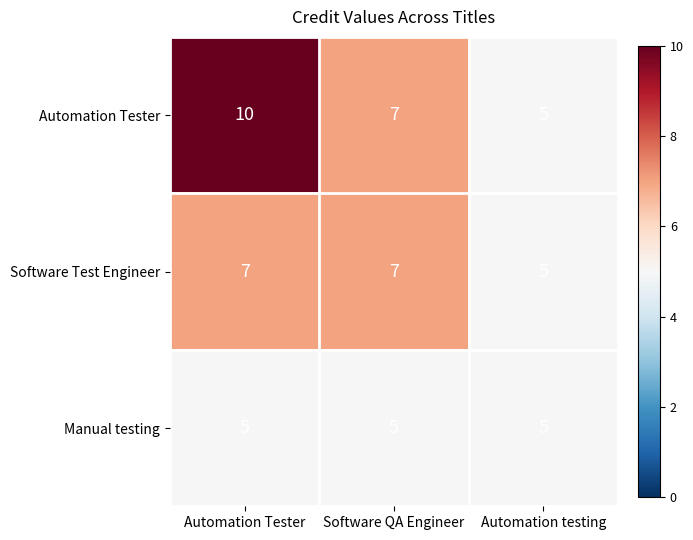

Count the number of data series in this chart.

3